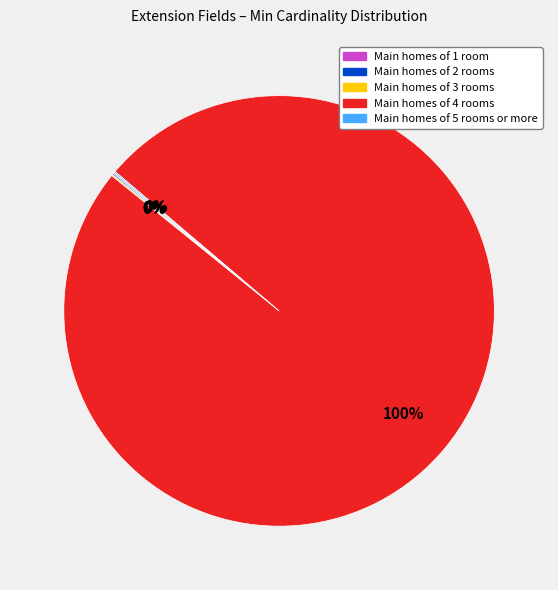

Does any single category account for the majority?

Yes